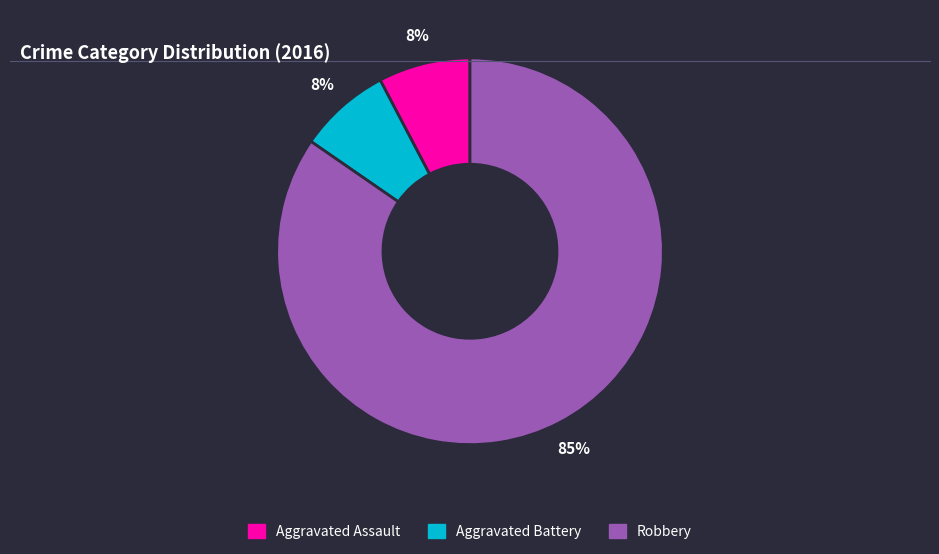

How many slices are in this pie chart?

3